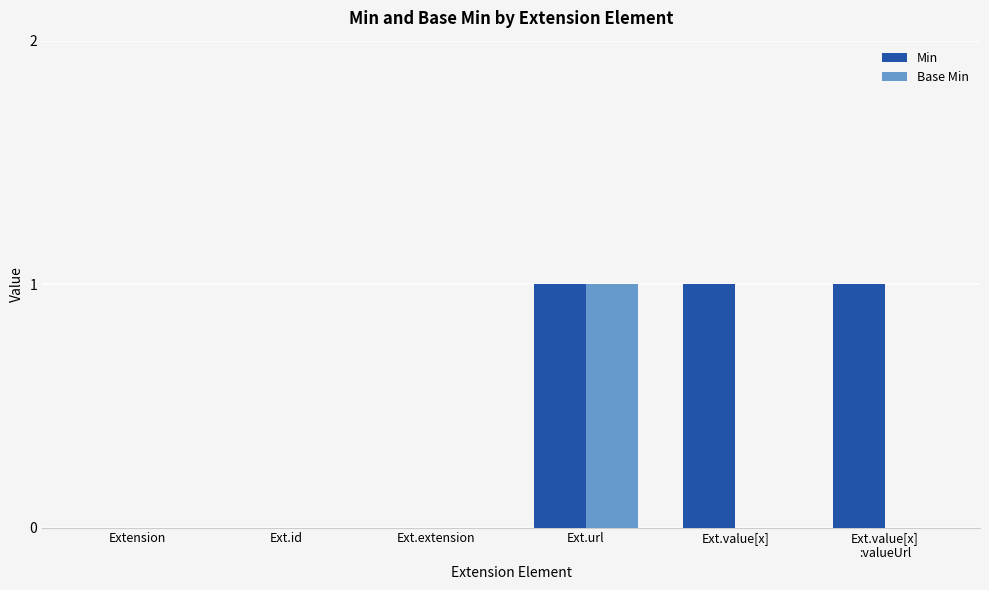

The value of Min at Ext.extension is 0. True or false?

True